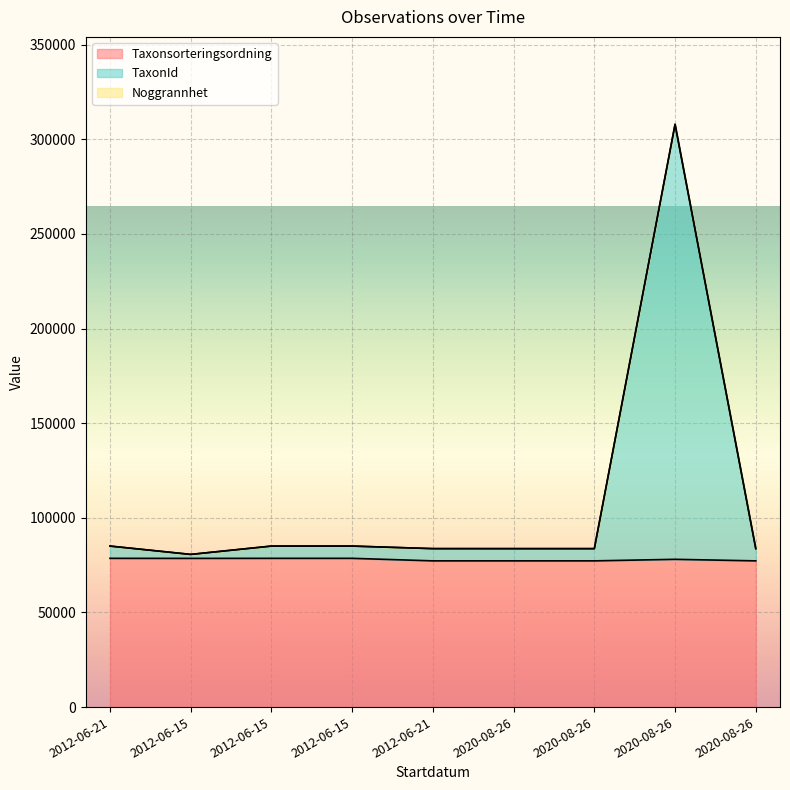

True or false: TaxonId and Taxonsorteringsordning cross at least once.

False